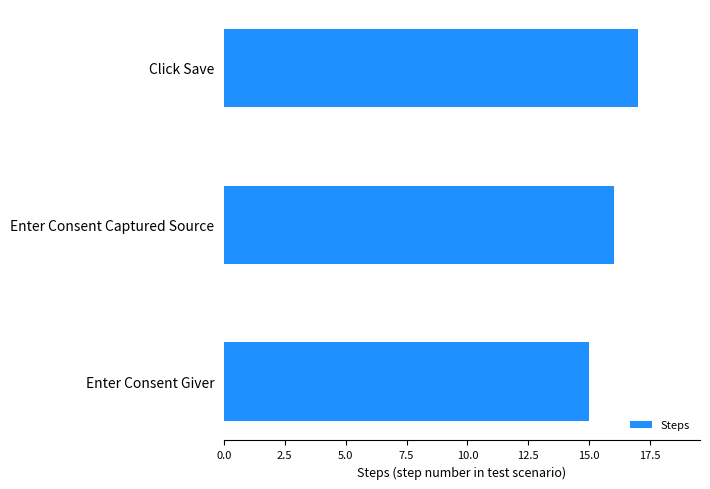

Which has a higher value, Enter Consent Captured Source or Click Save?

Click Save